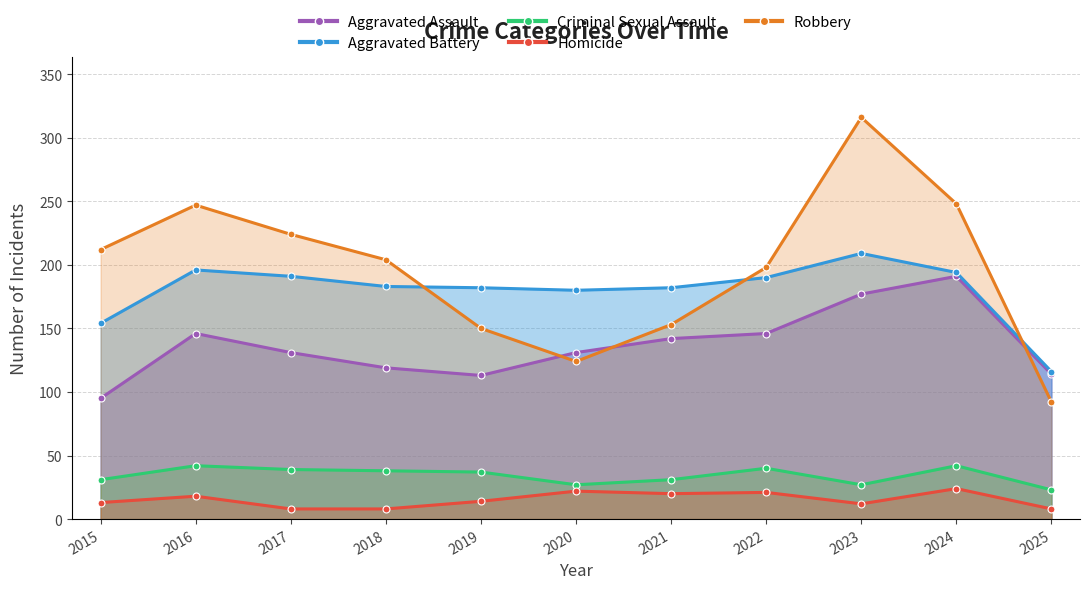

True or false: Homicide and Criminal Sexual Assault intersect in this chart.

False